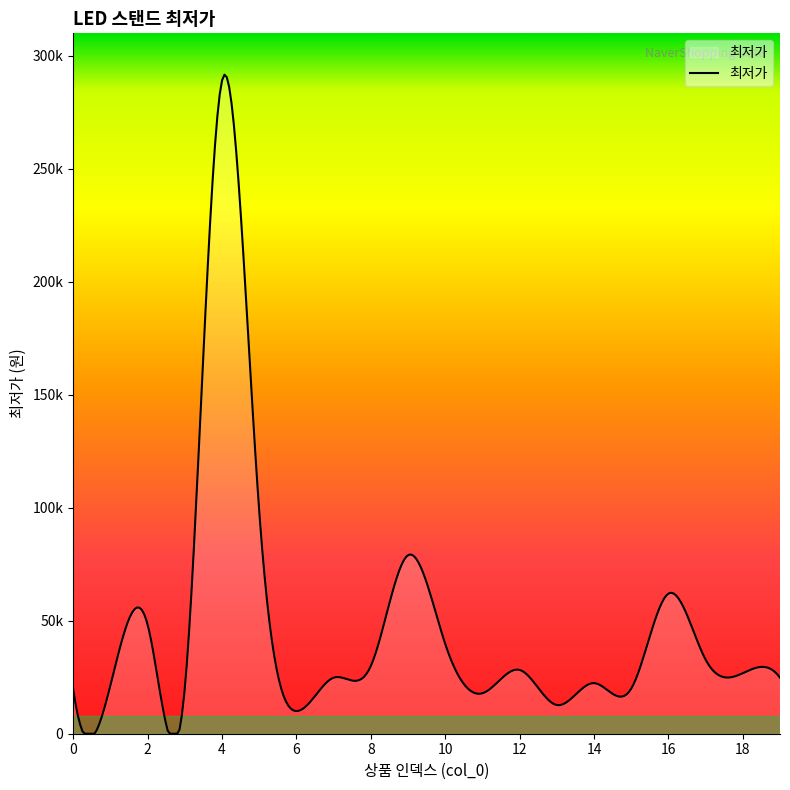

At which category does the chart reach its minimum across all series?

6